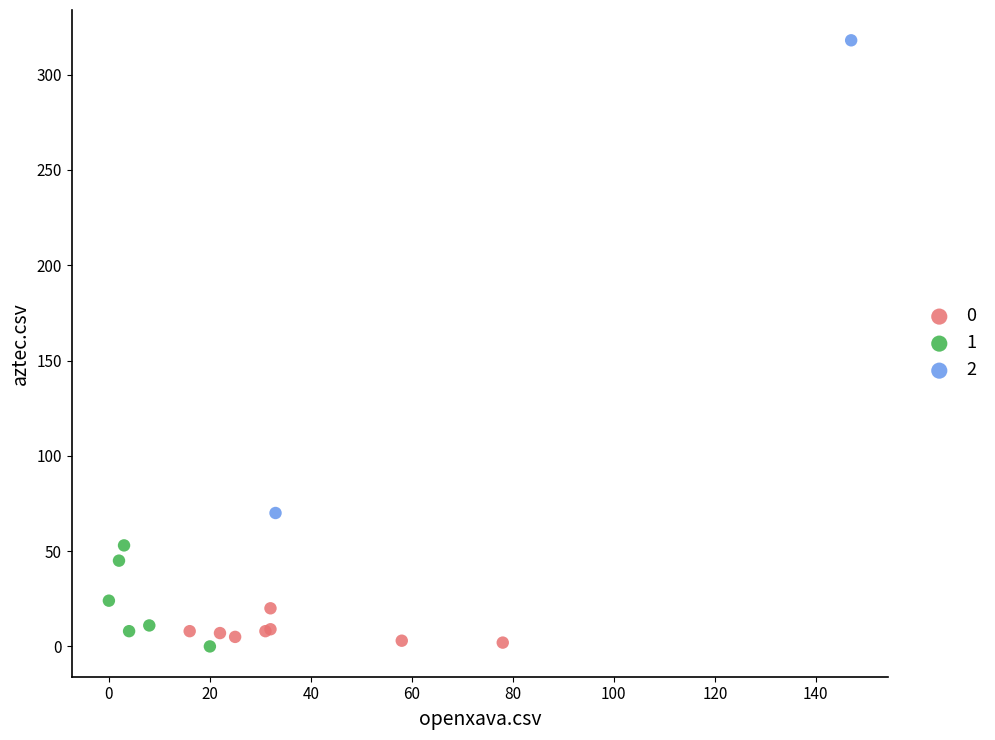

What are all the series names shown in the legend?

0, 1, 2